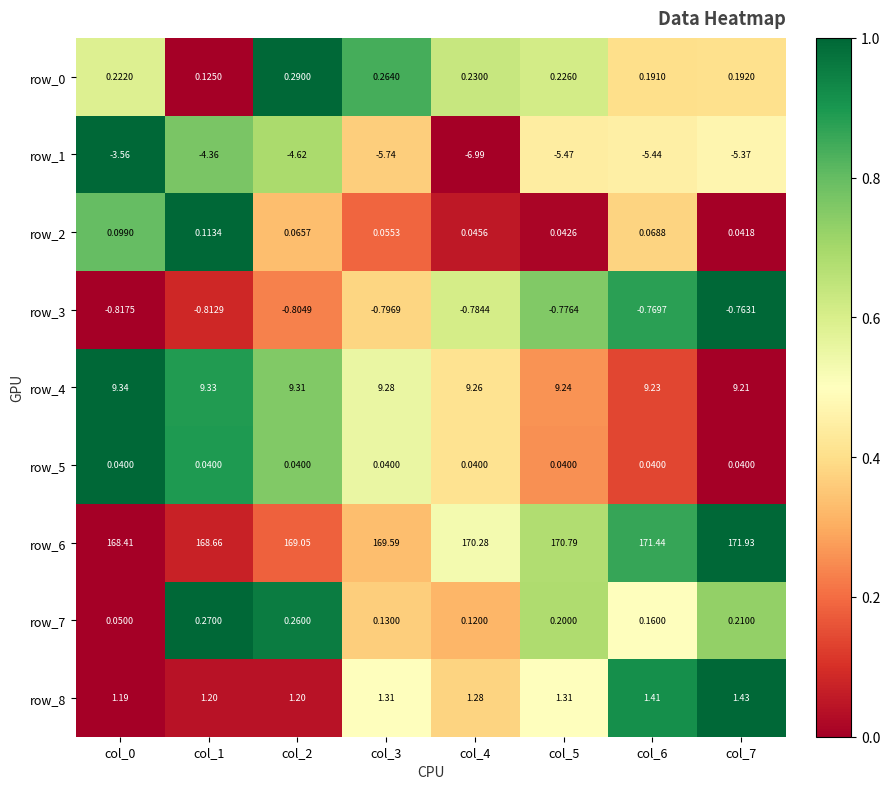

Which series has the largest range (max minus min)?

row_6